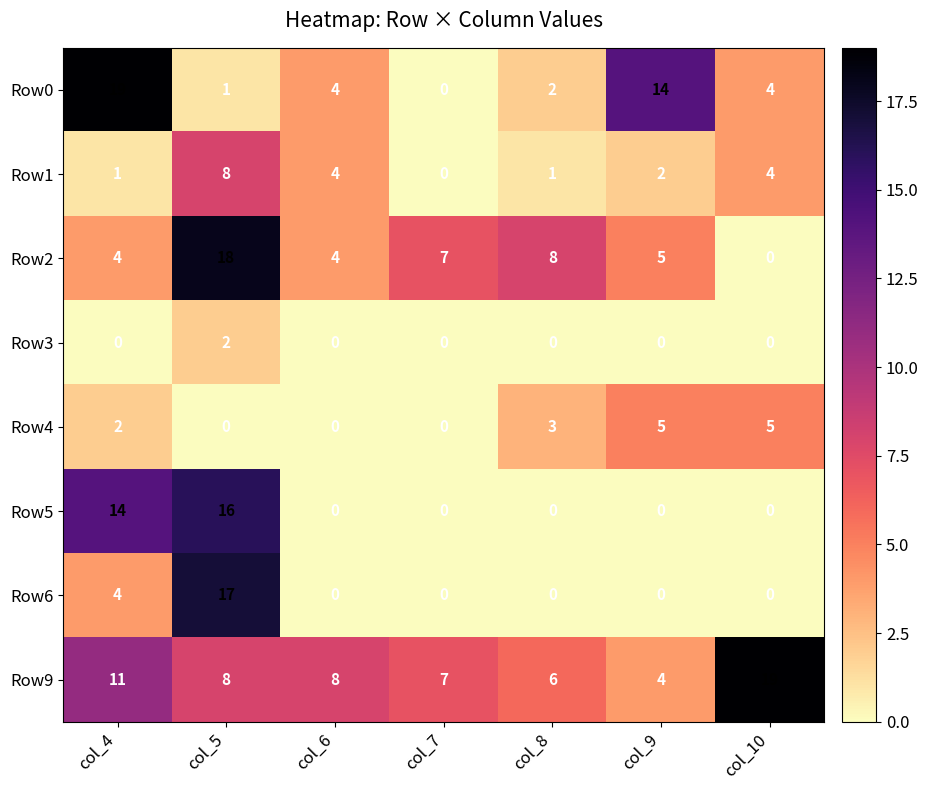

What is the sum of the Row9 values at col_4 and col_7?

18